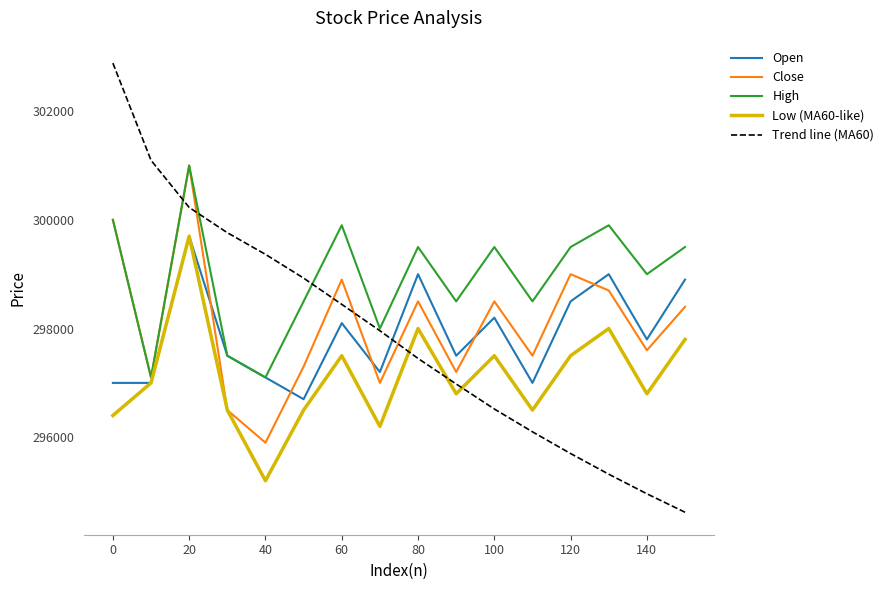

What is the difference between the maximum and minimum values in the Low (MA60-like) series?

4500